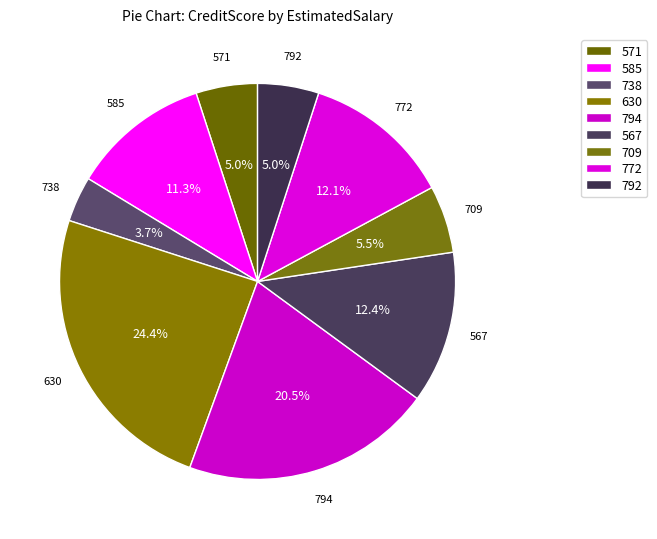

Does 585 represent more than half of the total?

No